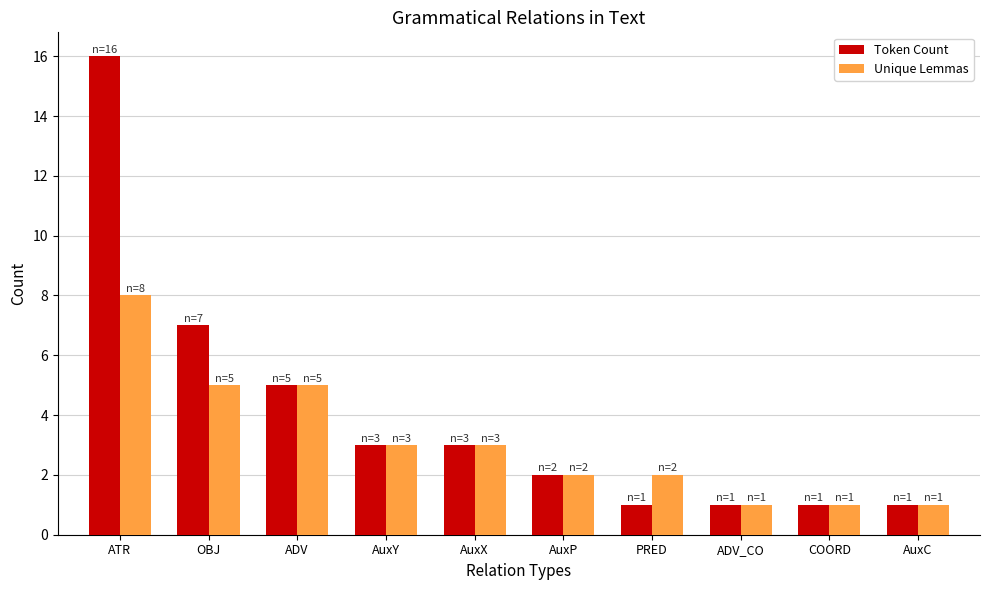

What is the average value of the Token Count series?

4